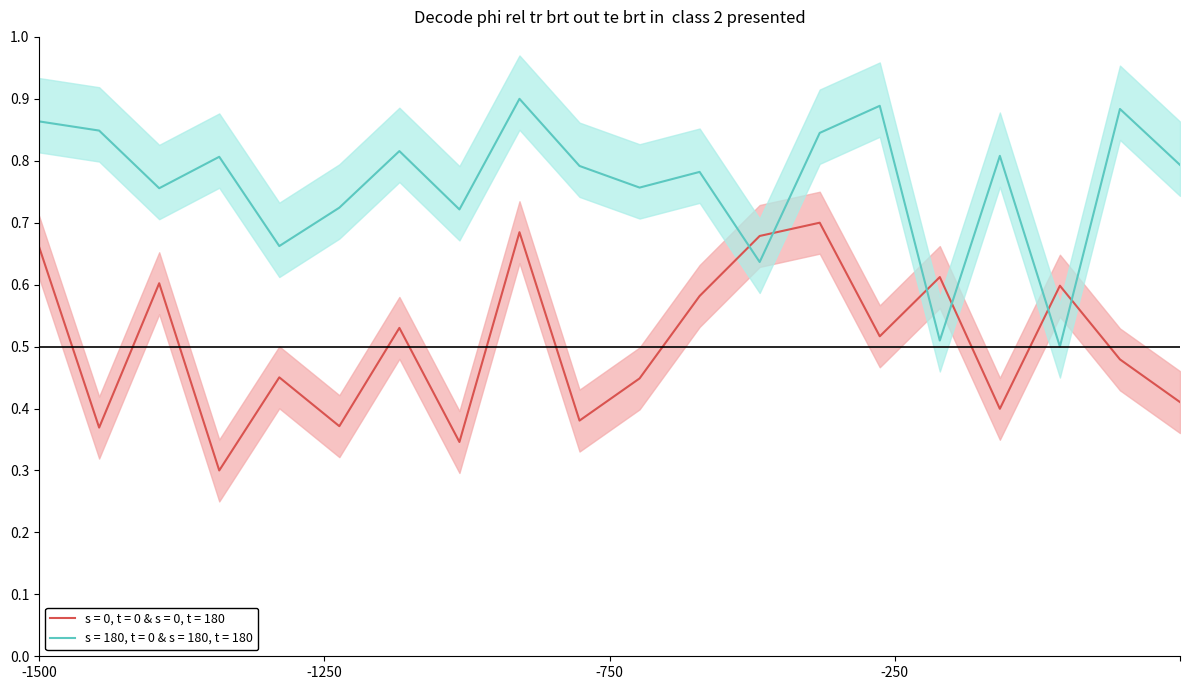

Which series ends up on top after the final intersection of s = 180, t = 0 & s = 180, t = 180 and s = 0, t = 0 & s = 0, t = 180?

s = 180, t = 0 & s = 180, t = 180